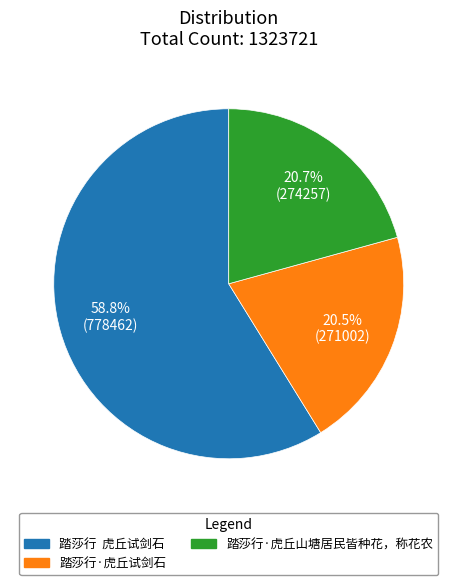

To the nearest percent, what is the average slice percentage?

33%